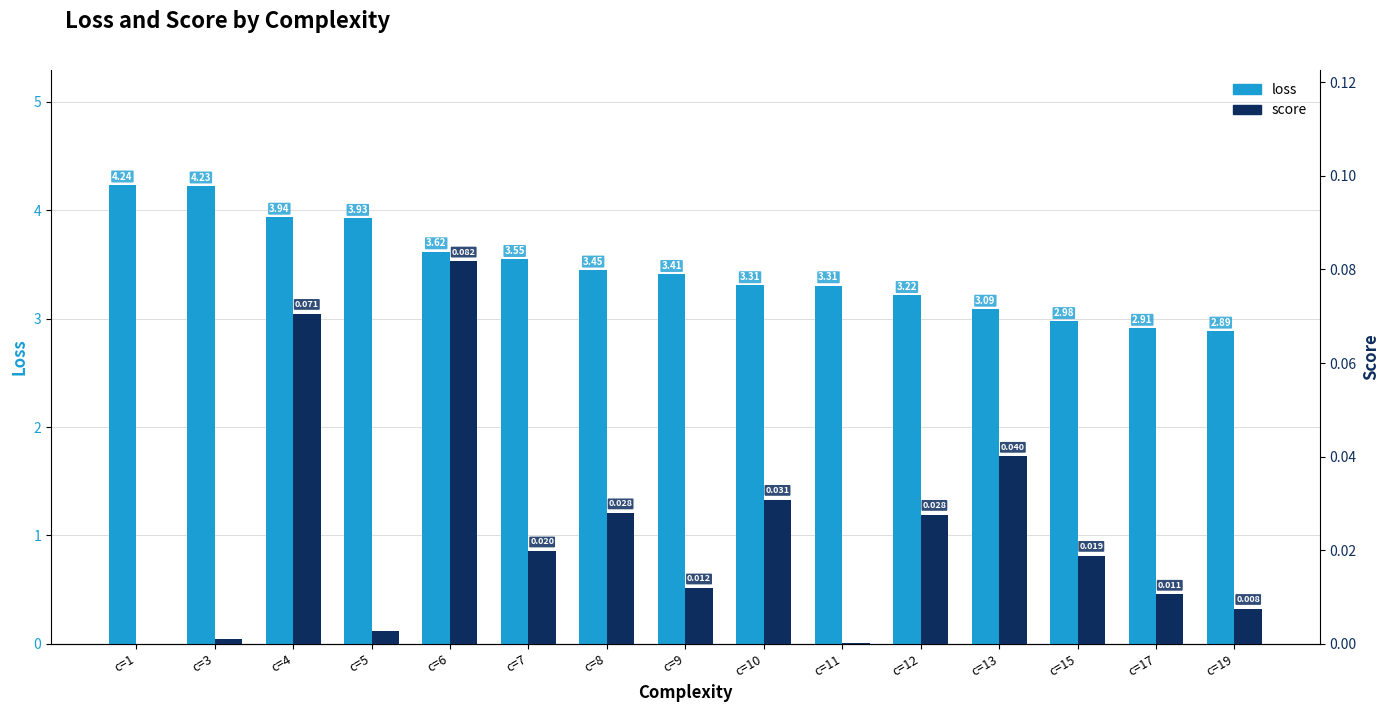

At which label does score reach its minimum?

c=1